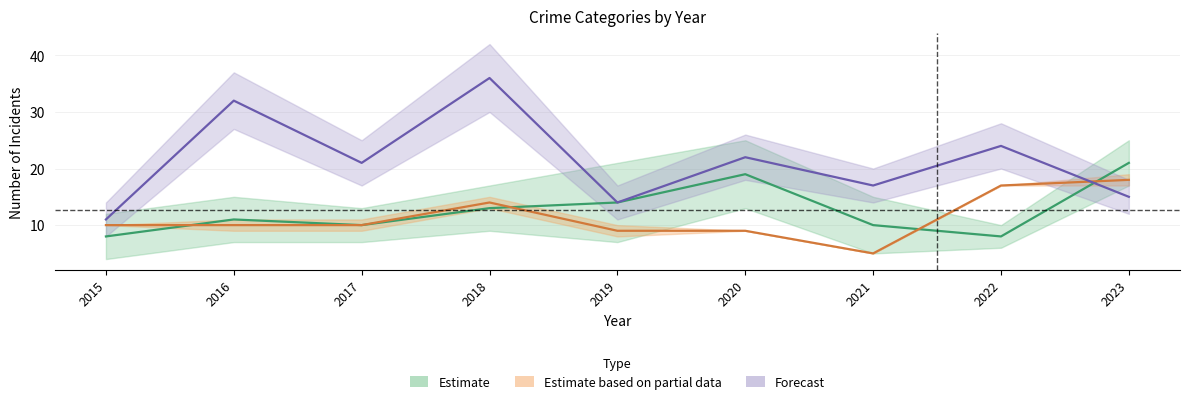

At which label is Estimate closest to 14?

2019